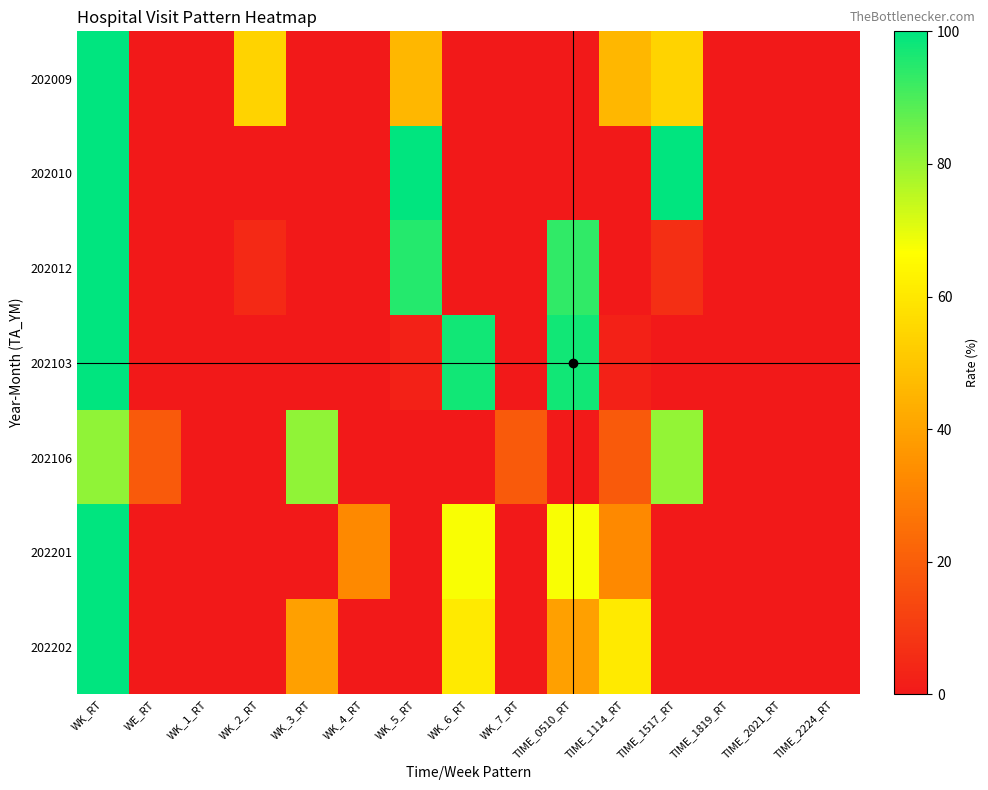

Reading left to right, what are all the values shown in this chart?

202009: WK_RT=100.0	WE_RT=0.0	WK_1_RT=0.0	WK_2_RT=54.1	WK_3_RT=0.0	WK_4_RT=0.0	WK_5_RT=45.9	WK_6_RT=0.0	WK_7_RT=0.0	TIME_0510_RT=0.0	TIME_1114_RT=45.9	TIME_1517_RT=54.1	TIME_1819_RT=0.0	TIME_2021_RT=0.0	TIME_2224_RT=0.0
202010: WK_RT=100.0	WE_RT=0.0	WK_1_RT=0.0	WK_2_RT=0.0	WK_3_RT=0.0	WK_4_RT=0.0	WK_5_RT=100.0	WK_6_RT=0.0	WK_7_RT=0.0	TIME_0510_RT=0.0	TIME_1114_RT=0.0	TIME_1517_RT=100.0	TIME_1819_RT=0.0	TIME_2021_RT=0.0	TIME_2224_RT=0.0
202012: WK_RT=100.0	WE_RT=0.0	WK_1_RT=0.0	WK_2_RT=4.8	WK_3_RT=0.0	WK_4_RT=0.0	WK_5_RT=95.2	WK_6_RT=0.0	WK_7_RT=0.0	TIME_0510_RT=93.5	TIME_1114_RT=0.0	TIME_1517_RT=6.5	TIME_1819_RT=0.0	TIME_2021_RT=0.0	TIME_2224_RT=0.0
202103: WK_RT=100.0	WE_RT=0.0	WK_1_RT=0.0	WK_2_RT=0.0	WK_3_RT=0.0	WK_4_RT=0.0	WK_5_RT=2.4	WK_6_RT=97.6	WK_7_RT=0.0	TIME_0510_RT=97.6	TIME_1114_RT=2.4	TIME_1517_RT=0.0	TIME_1819_RT=0.0	TIME_2021_RT=0.0	TIME_2224_RT=0.0
202106: WK_RT=81.1	WE_RT=18.9	WK_1_RT=0.0	WK_2_RT=0.0	WK_3_RT=81.1	WK_4_RT=0.0	WK_5_RT=0.0	WK_6_RT=0.0	WK_7_RT=18.9	TIME_0510_RT=0.4	TIME_1114_RT=18.9	TIME_1517_RT=80.6	TIME_1819_RT=0.0	TIME_2021_RT=0.0	TIME_2224_RT=0.0
202201: WK_RT=100.0	WE_RT=0.0	WK_1_RT=0.0	WK_2_RT=0.0	WK_3_RT=0.0	WK_4_RT=32.5	WK_5_RT=0.0	WK_6_RT=67.5	WK_7_RT=0.0	TIME_0510_RT=67.5	TIME_1114_RT=32.5	TIME_1517_RT=0.0	TIME_1819_RT=0.0	TIME_2021_RT=0.0	TIME_2224_RT=0.0
202202: WK_RT=100.0	WE_RT=0.0	WK_1_RT=0.0	WK_2_RT=0.0	WK_3_RT=39.4	WK_4_RT=0.0	WK_5_RT=0.0	WK_6_RT=60.6	WK_7_RT=0.0	TIME_0510_RT=39.4	TIME_1114_RT=60.6	TIME_1517_RT=0.0	TIME_1819_RT=0.0	TIME_2021_RT=0.0	TIME_2224_RT=0.0